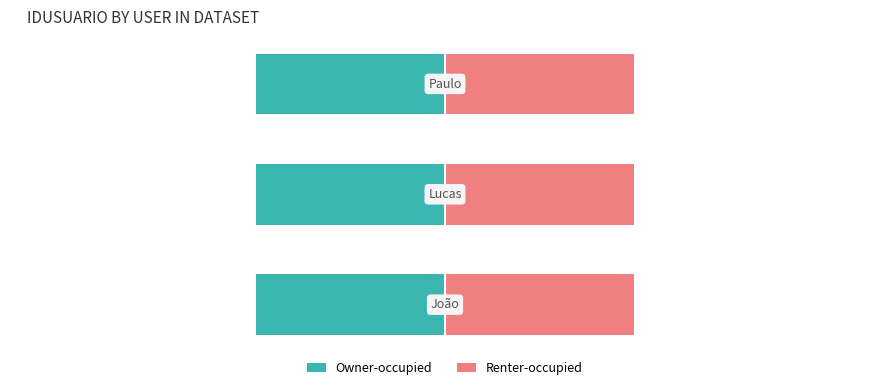

What is the average value of the Renter-occupied series?

2